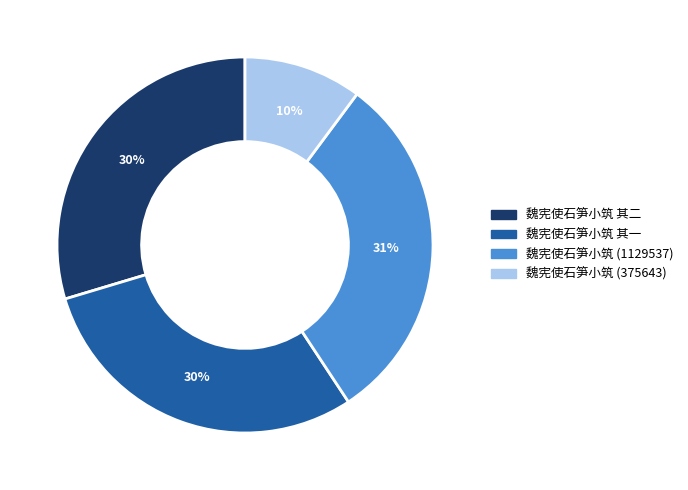

Between 魏宪使石笋小筑 (1129537) and 魏宪使石笋小筑 其一, which is larger?

魏宪使石笋小筑 (1129537)